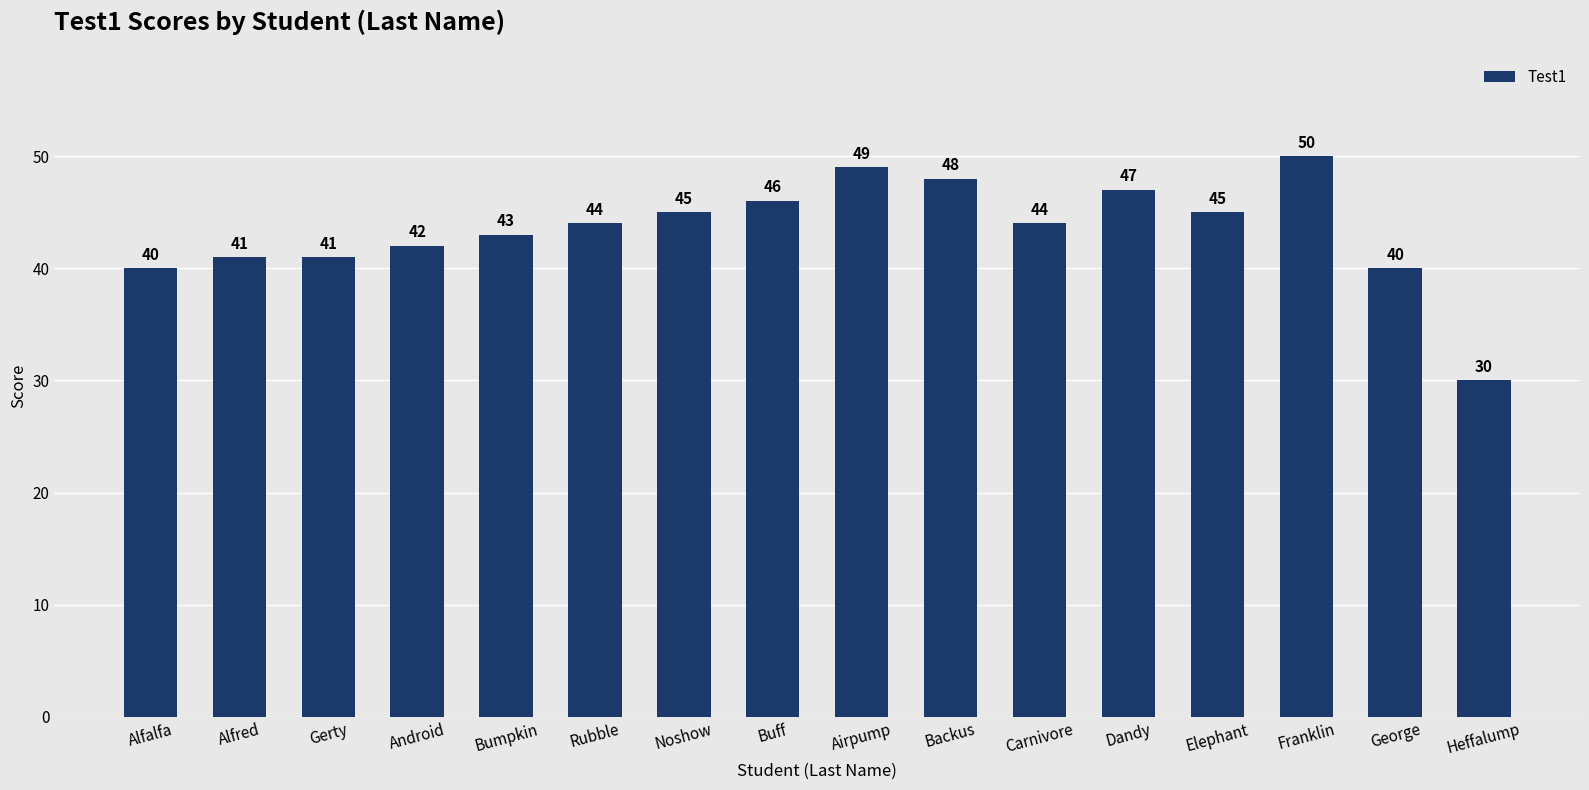

What is the sum of all values?

695